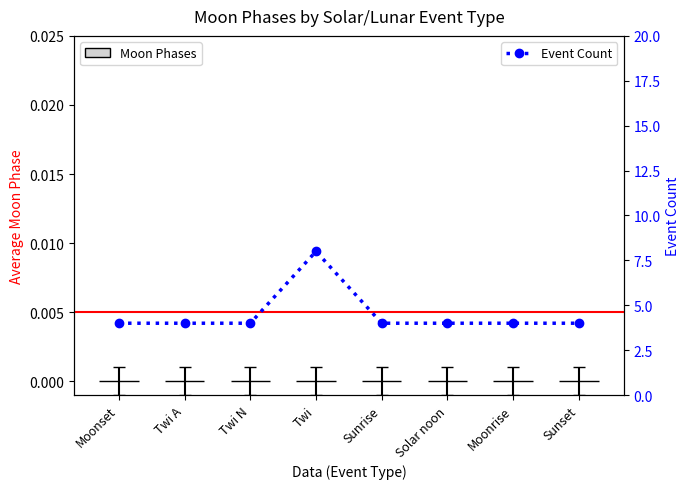

Which category has the highest value across all series?

Twi